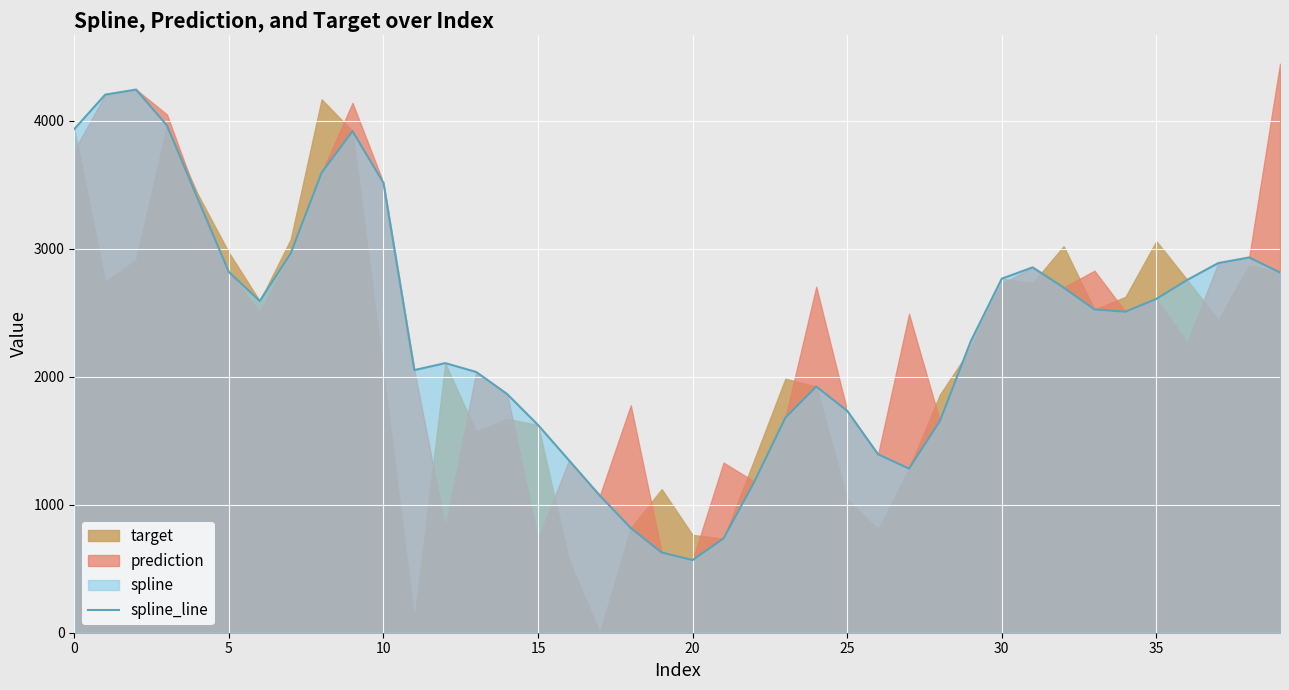

True or false: the data shows 3606.4 at 30.

False